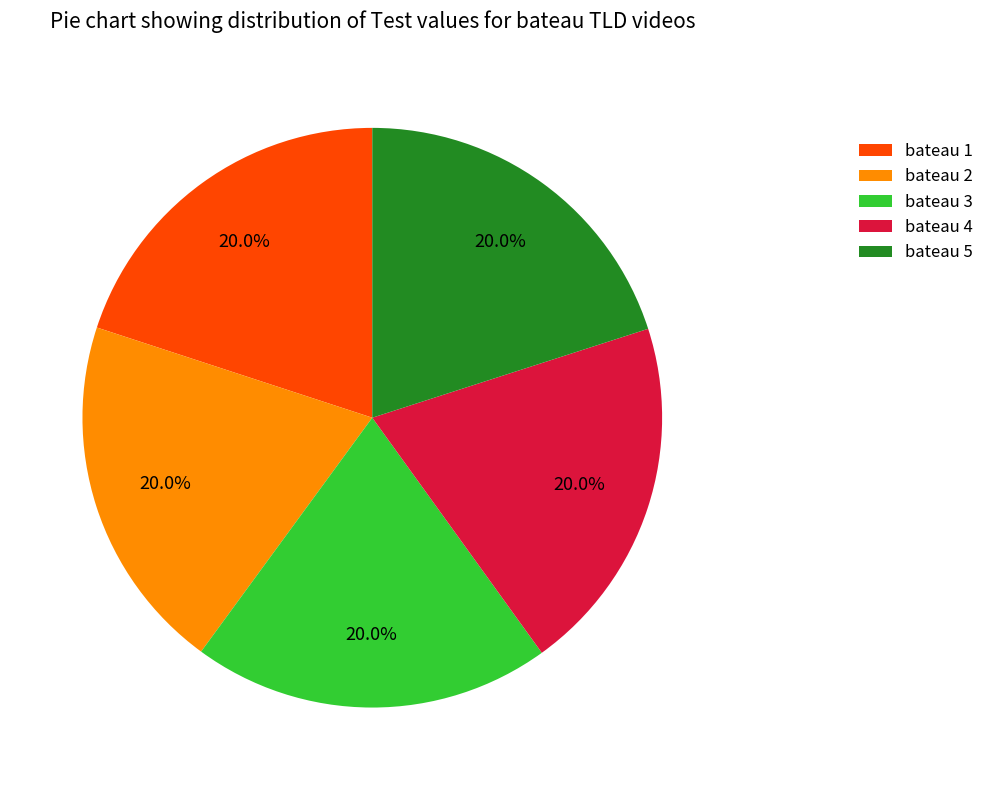

What is the ratio of the value at bateau 4 to the value at bateau 5?

1.0